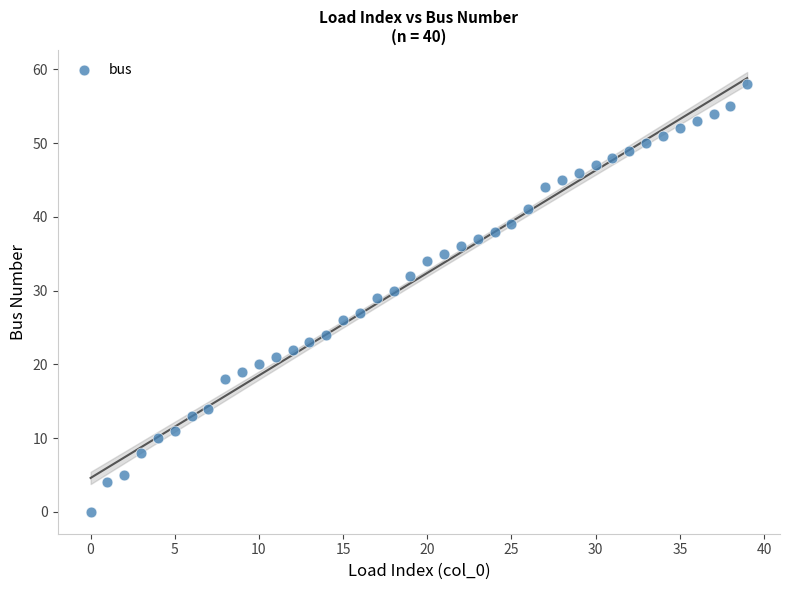

What is the range of Y values (max minus min)?

58